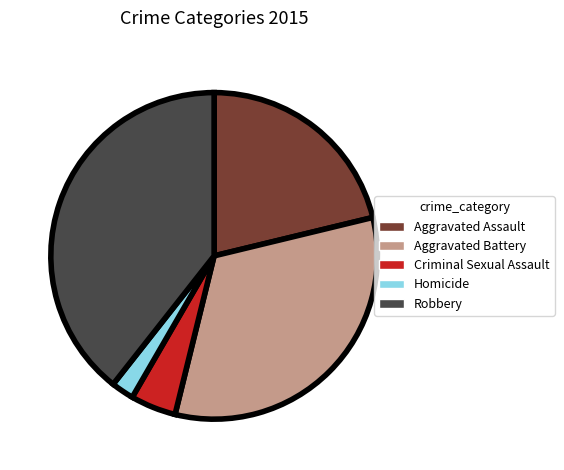

Approximately how many times larger is the value at Homicide compared to Criminal Sexual Assault?

0.5